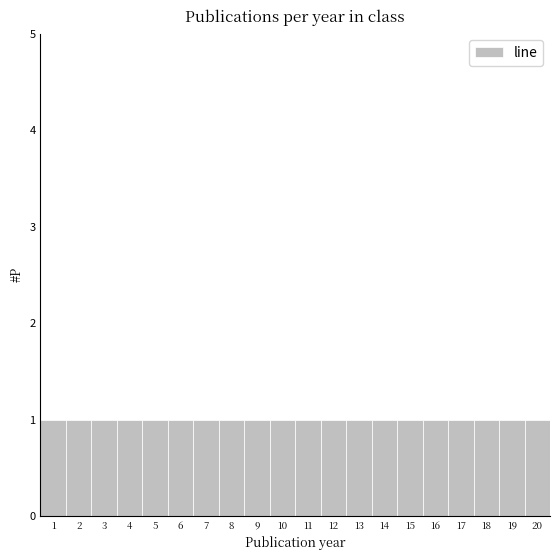

Reading left to right, list every bar in this chart as the range it spans on the x-axis followed by its height. The values are not printed on the chart, so give them approximately, as read against the axis.

0.5 to 1.5: 1
1.5 to 2.5: 1
2.5 to 3.5: 1
3.5 to 4.5: 1
4.5 to 5.5: 1
5.5 to 6.5: 1
6.5 to 7.5: 1
7.5 to 8.5: 1
8.5 to 9.5: 1
9.5 to 10.5: 1
10.5 to 11.5: 1
11.5 to 12.5: 1
12.5 to 13.5: 1
13.5 to 14.5: 1
14.5 to 15.5: 1
15.5 to 16.5: 1
16.5 to 17.5: 1
17.5 to 18.5: 1
18.5 to 19.5: 1
19.5 to 20.5: 1